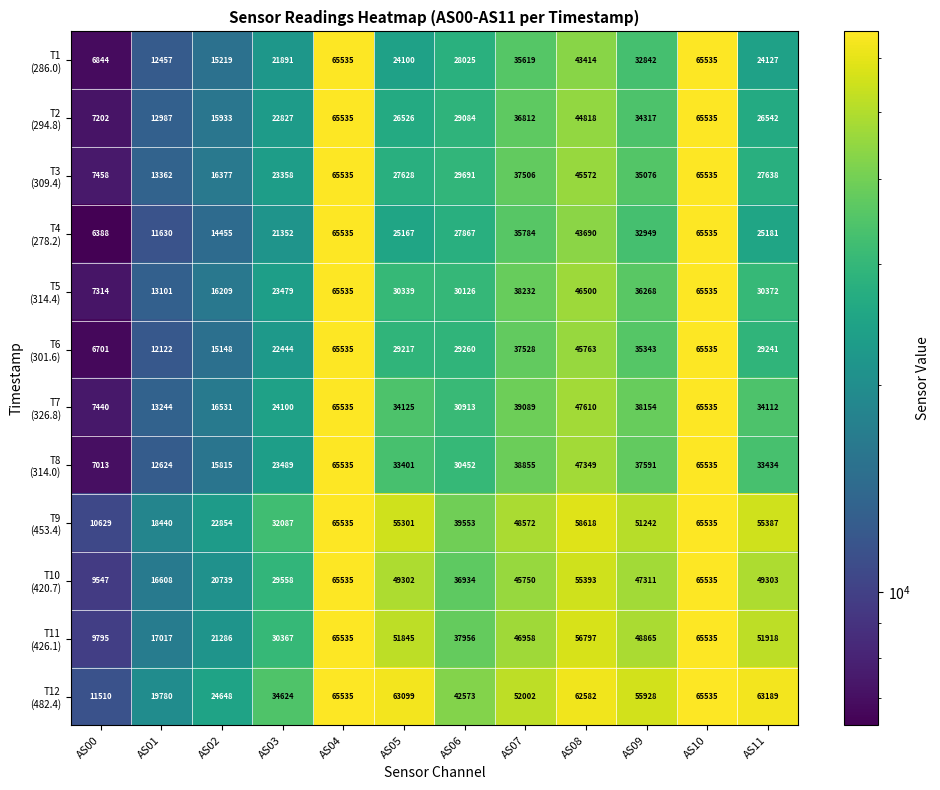

Count the number of data series in this chart.

12